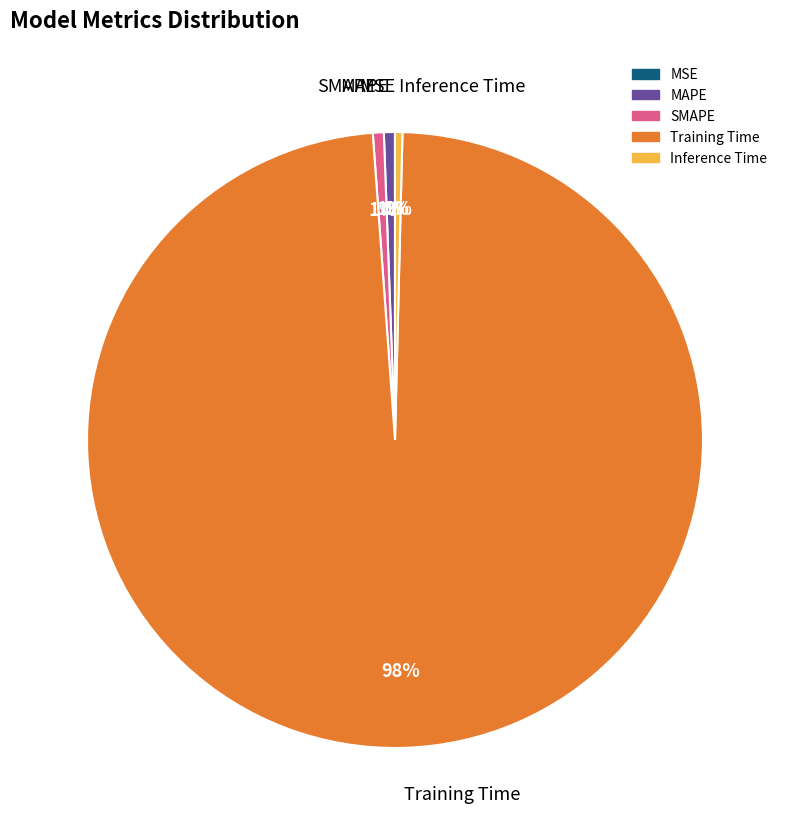

Do Inference Time and SMAPE together represent more than half of the pie?

No